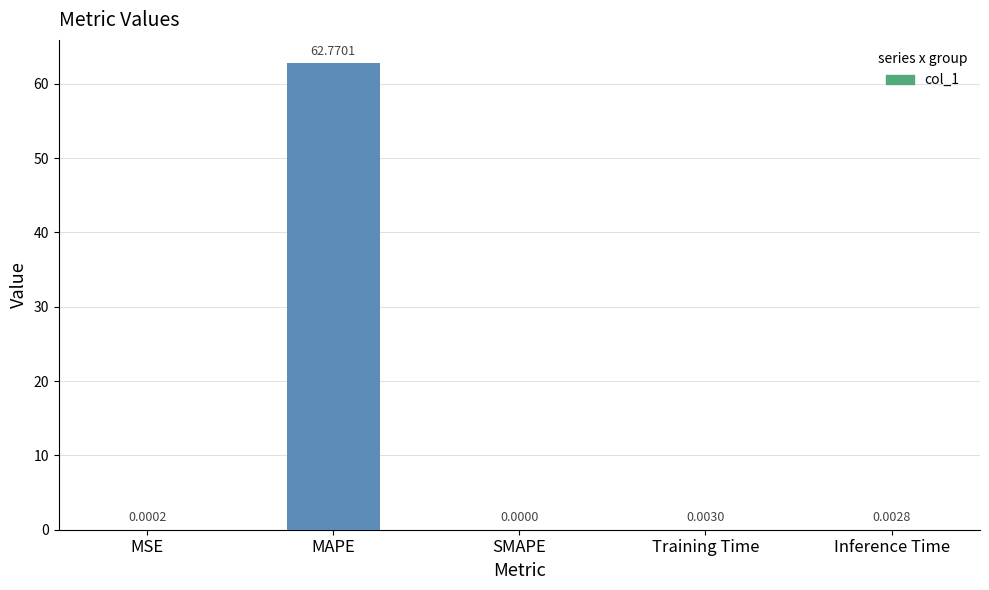

How many values are above zero?

4